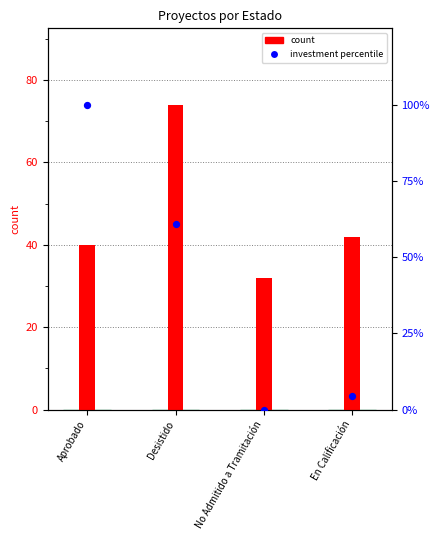

Which series reaches the minimum Y coordinate?

investment percentile